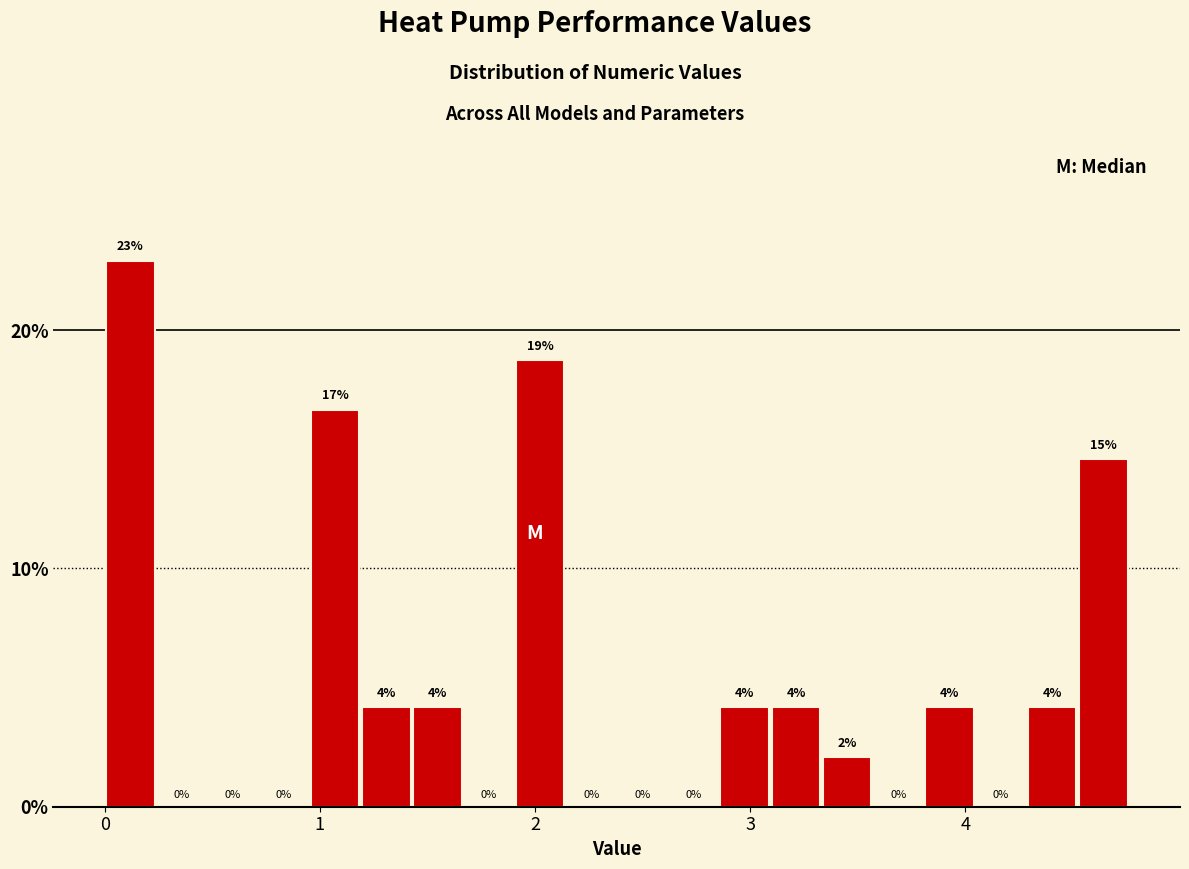

Read against the x-axis, roughly where is the centre of the tallest bar?

0.1